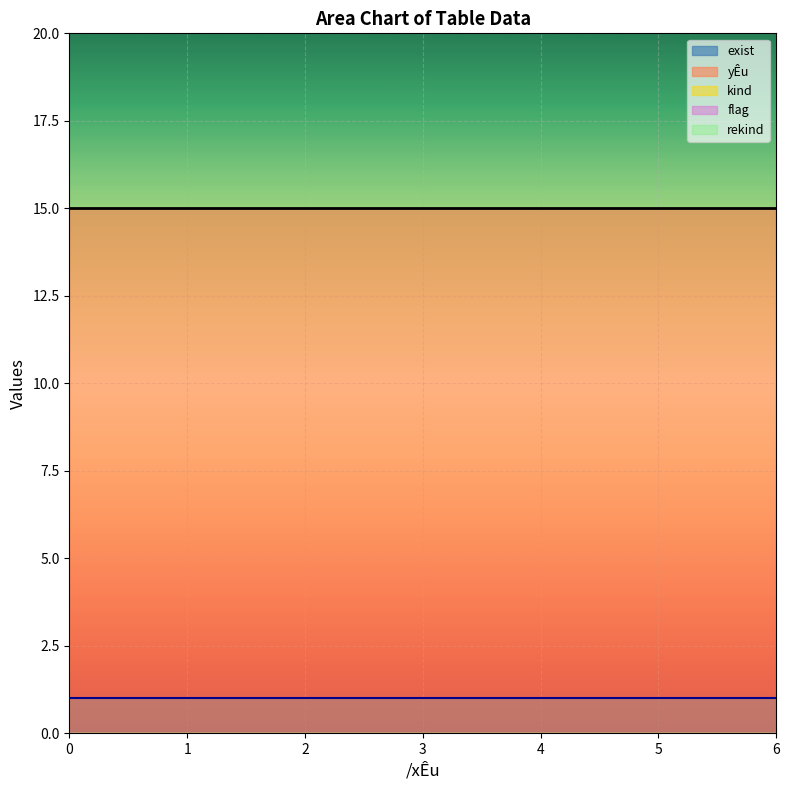

Rank the categories by yÊu value from highest to lowest.

4, 3, 2, 1, 0